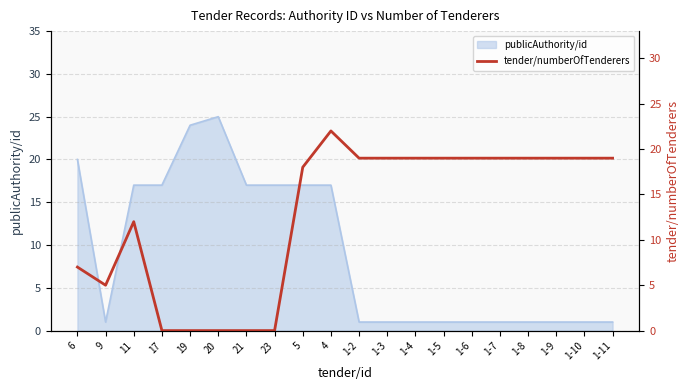

Reading right to left, extract all data points from this chart.

19	19	19	19	19	19	19	19	19	19	22	18	0	0	0	0	0	12	5	7